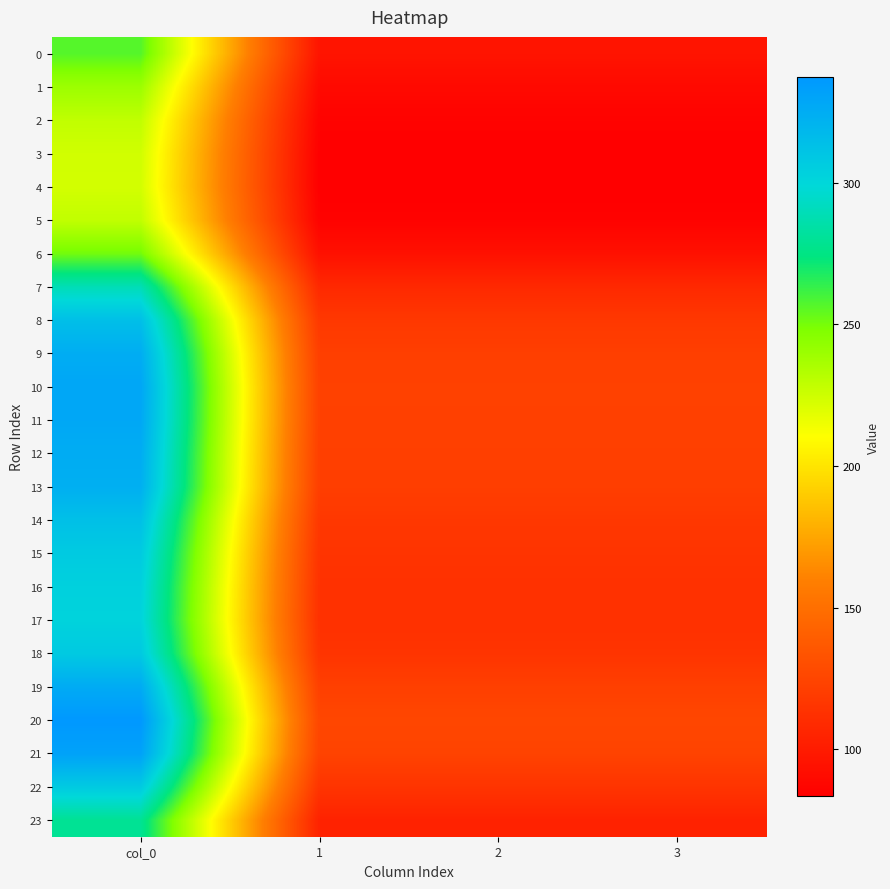

Reading right to left, what are all the values shown in this chart?

0: 3=95.8	2=95.8	1=95.8	col_0=256.5
1: 3=89.5	2=89.5	1=89.5	col_0=239.7
2: 3=85.4	2=85.4	1=85.4	col_0=228.7
3: 3=83.7	2=83.7	1=83.7	col_0=224.1
4: 3=83.4	2=83.4	1=83.4	col_0=223.3
5: 3=85.4	2=85.4	1=85.4	col_0=228.7
6: 3=93.7	2=93.7	1=93.7	col_0=250.9
7: 3=107.9	2=107.9	1=107.9	col_0=289.1
8: 3=117.3	2=117.3	1=117.3	col_0=314.1
9: 3=121.2	2=121.2	1=121.2	col_0=324.7
10: 3=122.7	2=122.7	1=122.7	col_0=328.7
11: 3=122.4	2=122.4	1=122.4	col_0=327.8
12: 3=121.4	2=121.4	1=121.4	col_0=325.1
13: 3=120.7	2=120.7	1=120.7	col_0=323.3
14: 3=117.0	2=117.0	1=117.0	col_0=313.4
15: 3=114.6	2=114.6	1=114.6	col_0=307.1
16: 3=113.3	2=113.3	1=113.3	col_0=303.4
17: 3=112.8	2=112.8	1=112.8	col_0=302.1
18: 3=114.9	2=114.9	1=114.9	col_0=307.7
19: 3=121.7	2=121.7	1=121.7	col_0=325.9
20: 3=125.9	2=125.9	1=125.9	col_0=337.2
21: 3=123.6	2=123.6	1=123.6	col_0=331.2
22: 3=114.8	2=114.8	1=114.8	col_0=307.4
23: 3=104.3	2=104.3	1=104.3	col_0=279.3